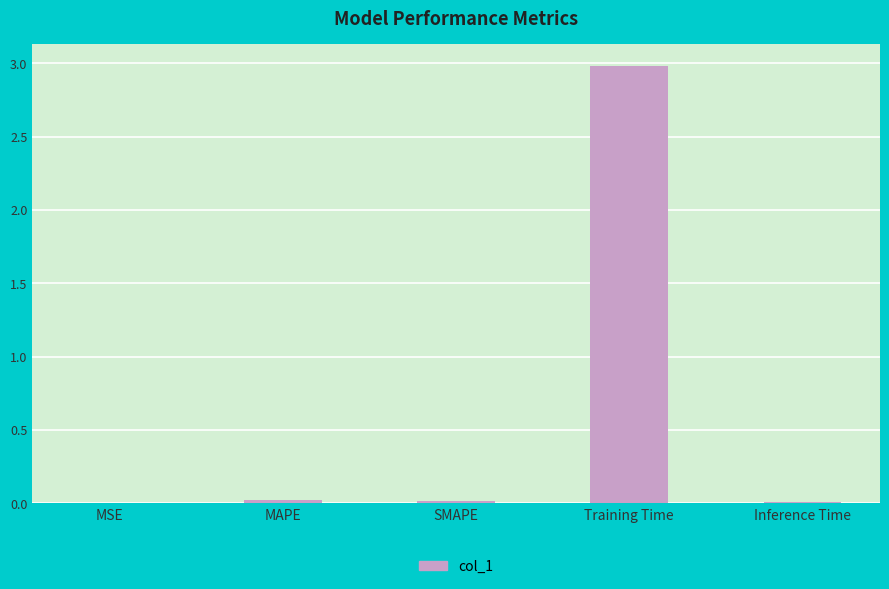

Which category has the highest value across all series?

Training Time